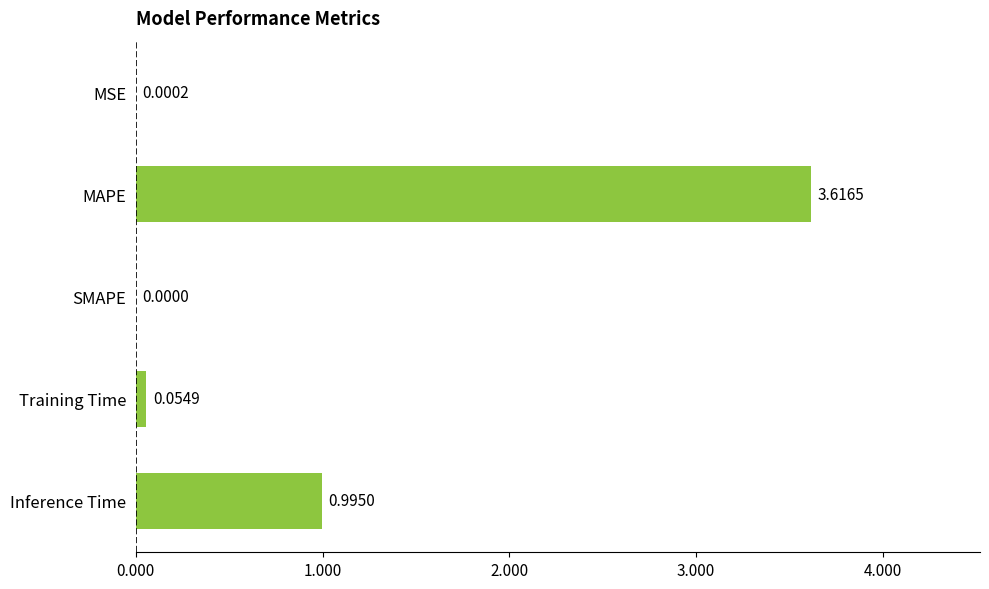

Which label corresponds to the largest value in the chart?

MAPE